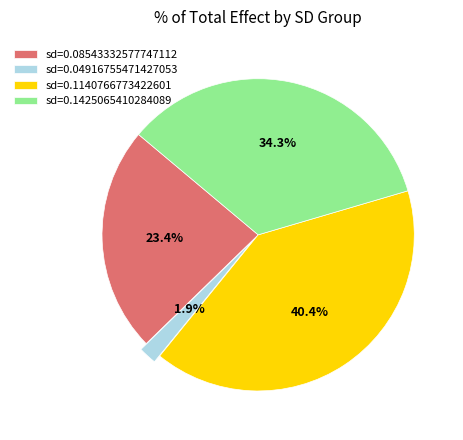

What is the smallest slice in the pie chart?

sd=0.04916755471427053